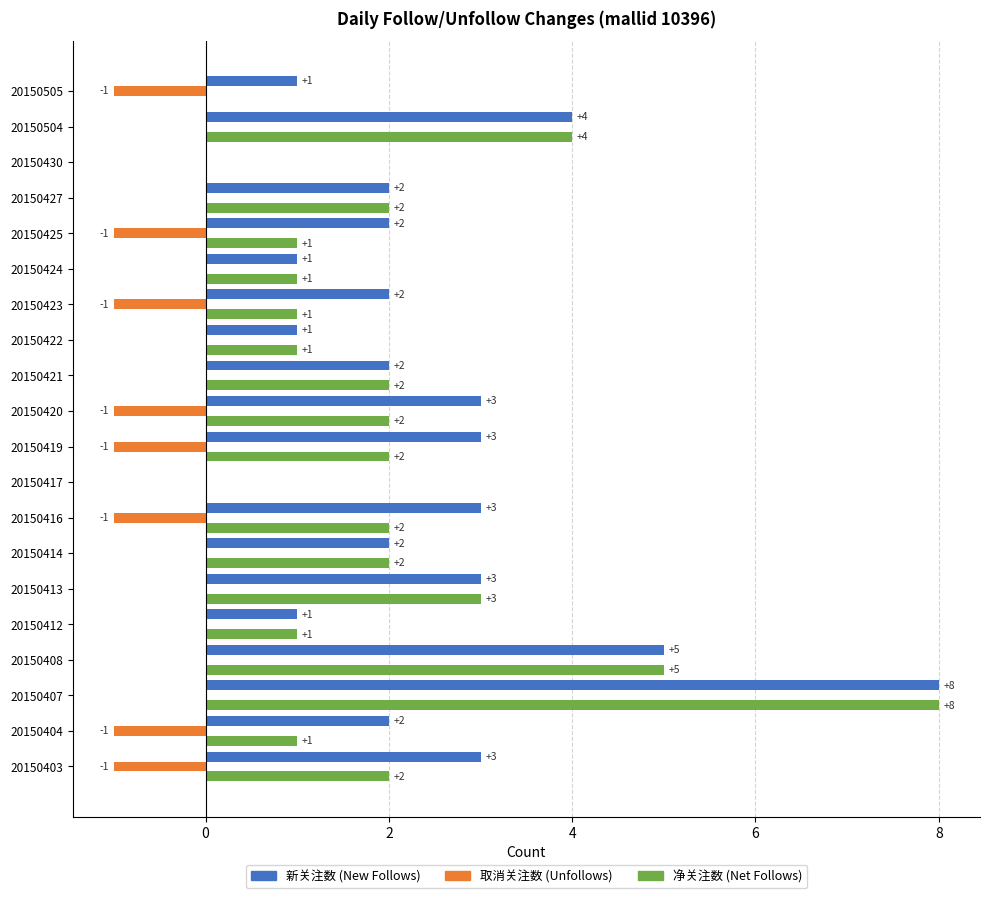

At which category is the sum across all series the highest?

20150407